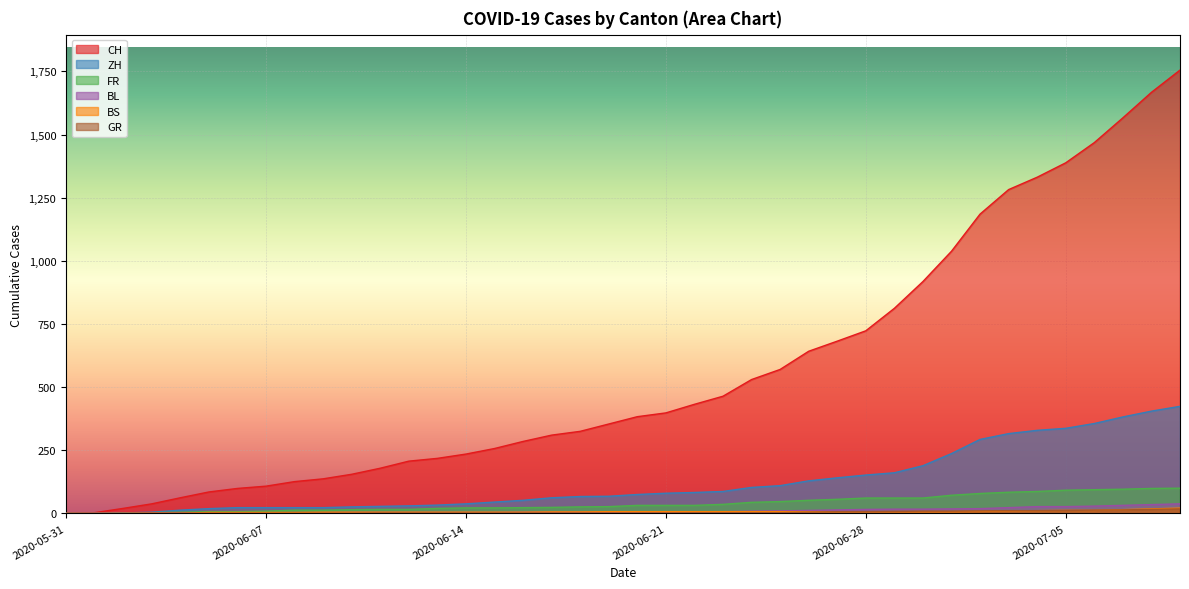

What is the sum of all BS values?

268